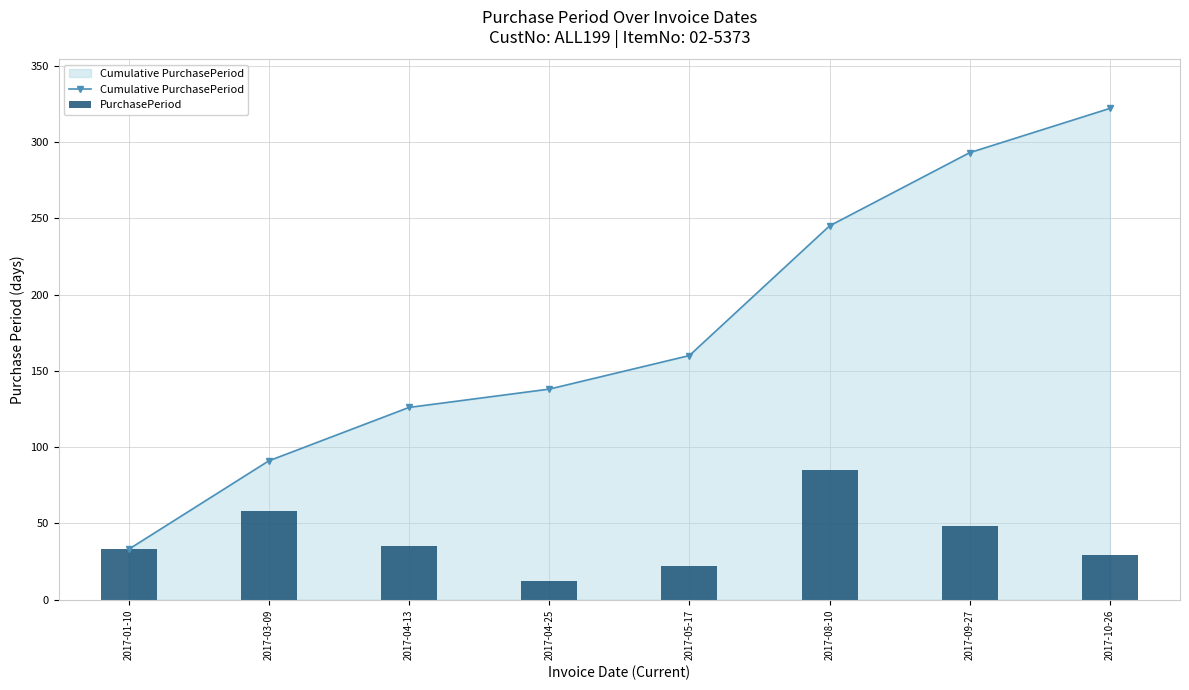

What is the highest value of the Cumulative PurchasePeriod series?

322